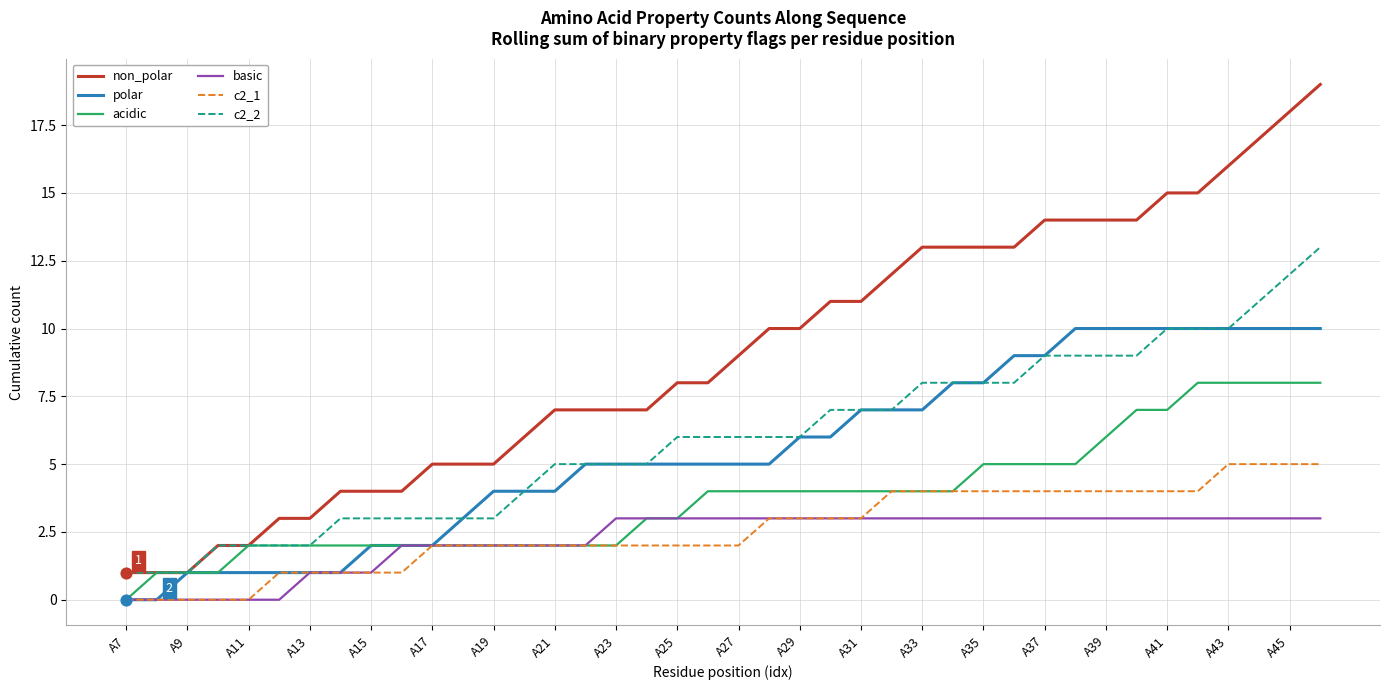

Which series has the largest total across all categories?

non_polar